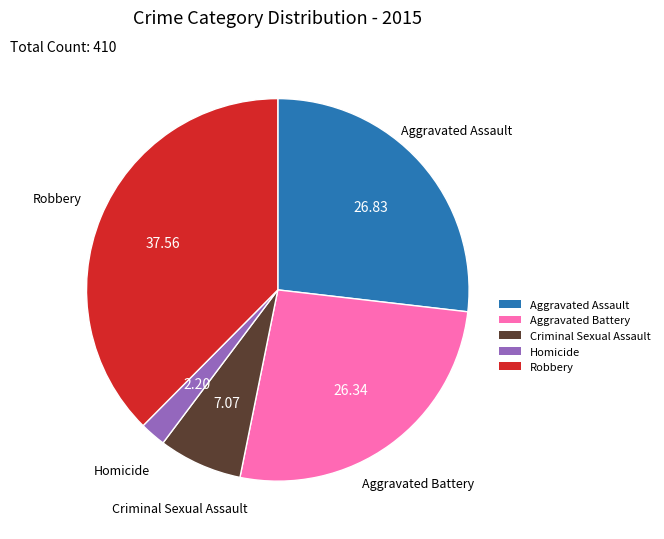

Which slice is the largest?

Robbery